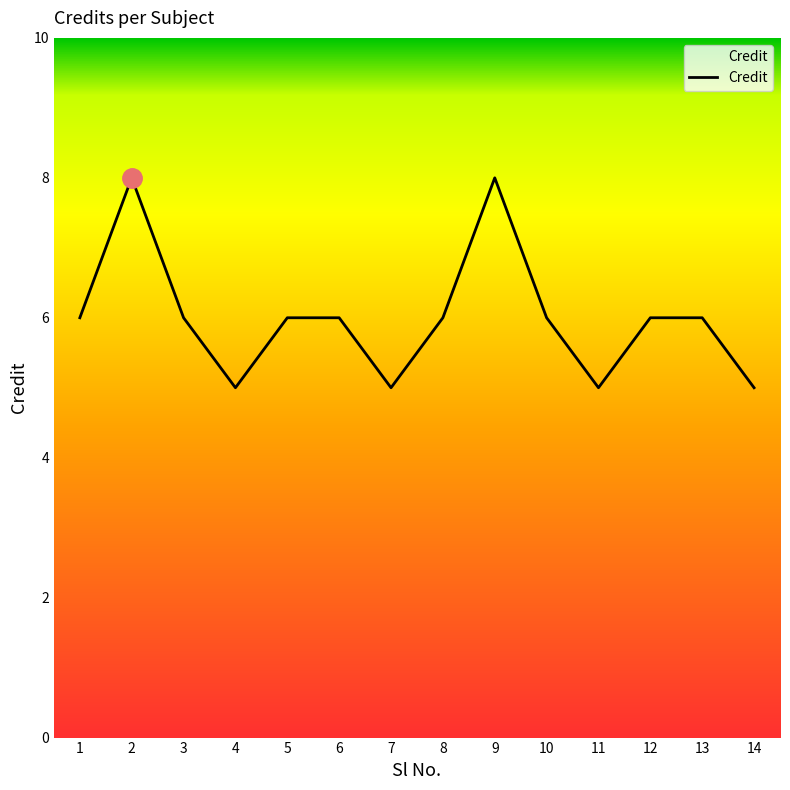

The chart shows a value of 3 at 13. True or false?

False